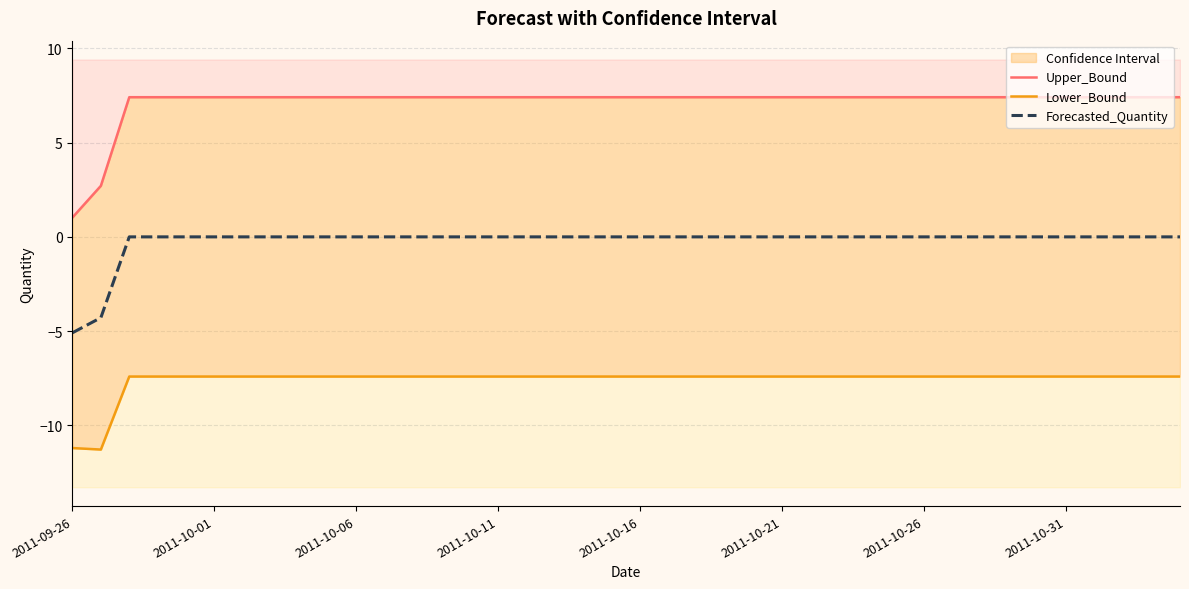

The Forecasted_Quantity series shows 1.6 at 2011-10-01. True or false?

False